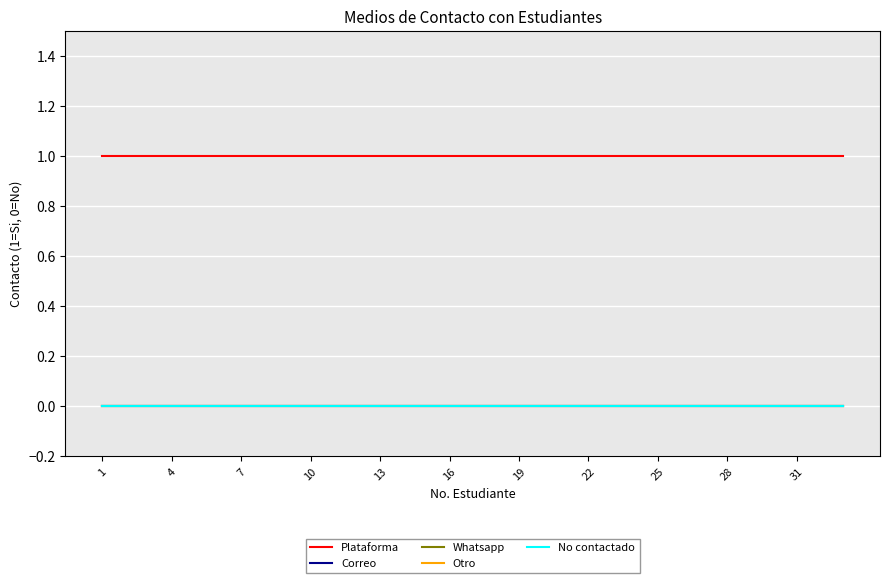

What is the value of the Plataforma point at the 24th from the left?

1